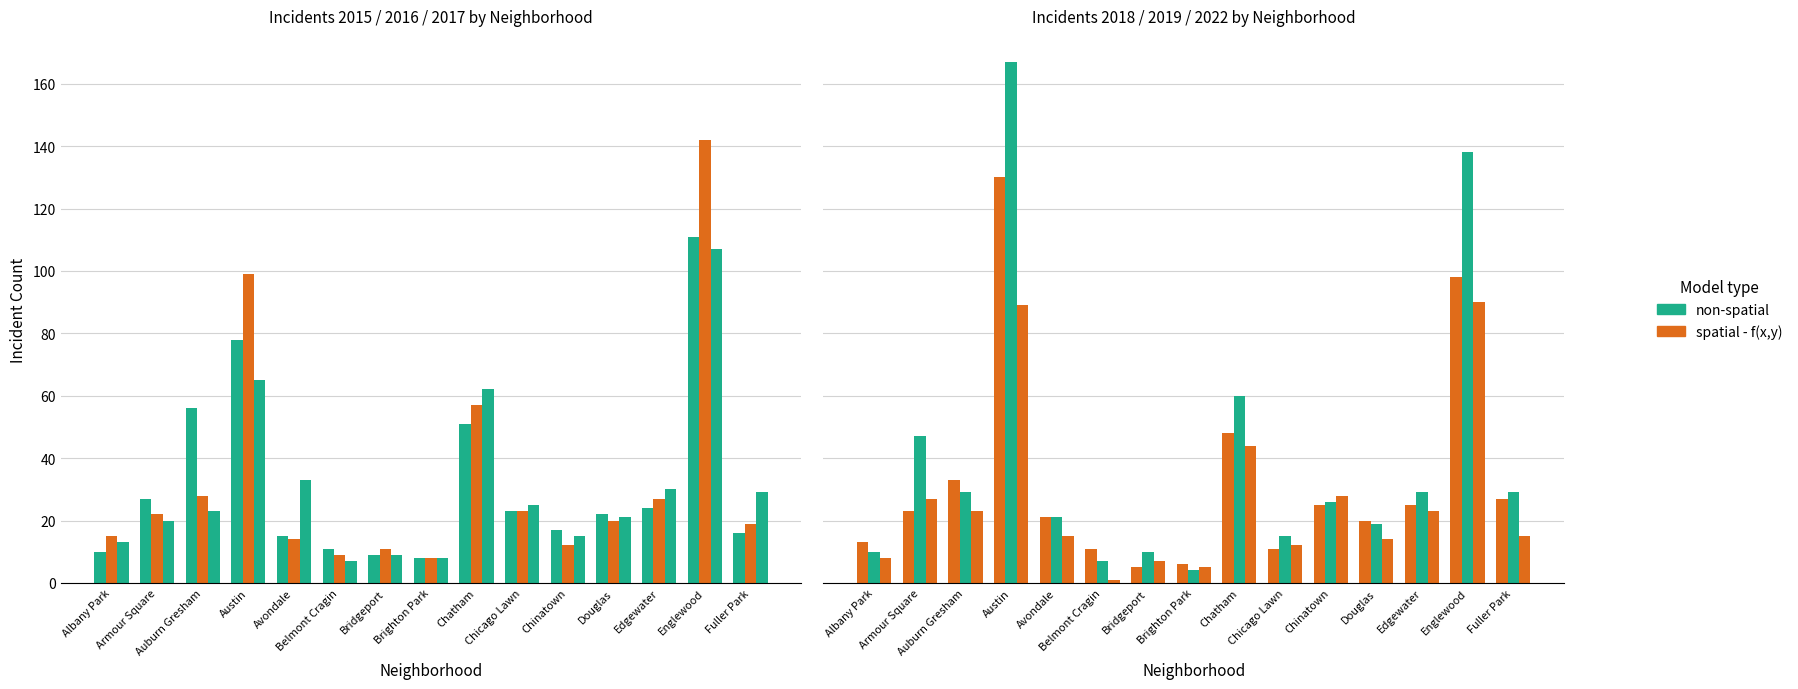

What is the difference between the maximum and second lowest values in the non-spatial (2015) series?

102